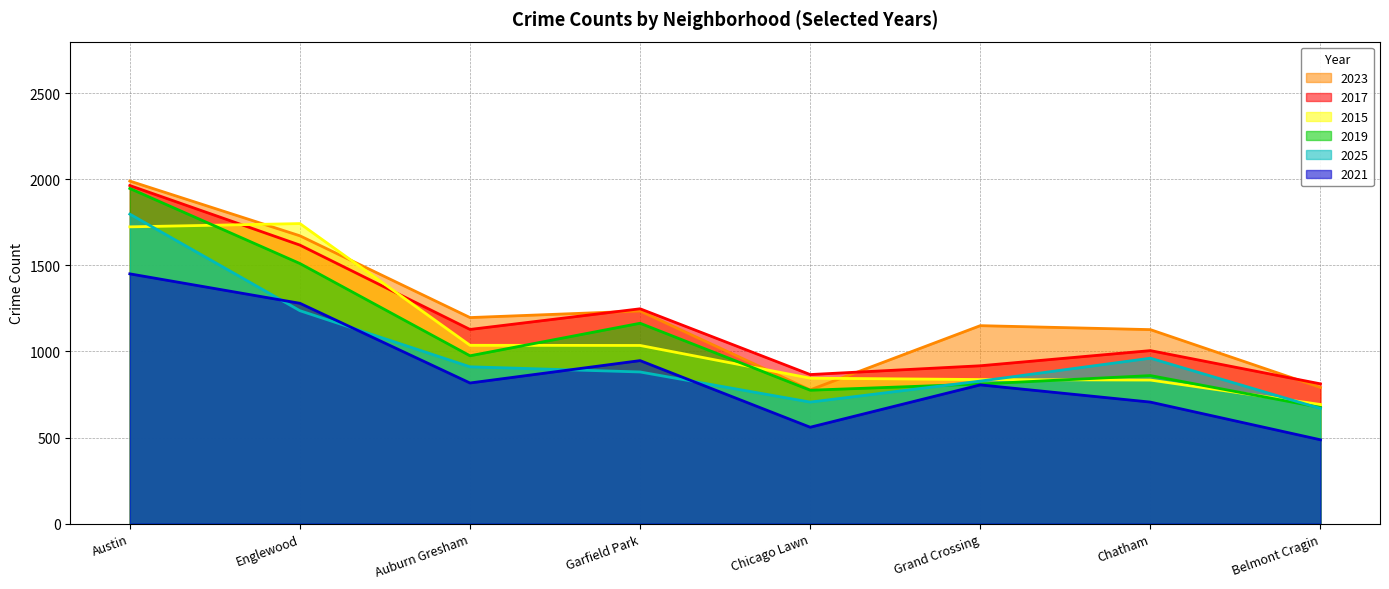

Where is the first local minimum for 2019?

Auburn Gresham